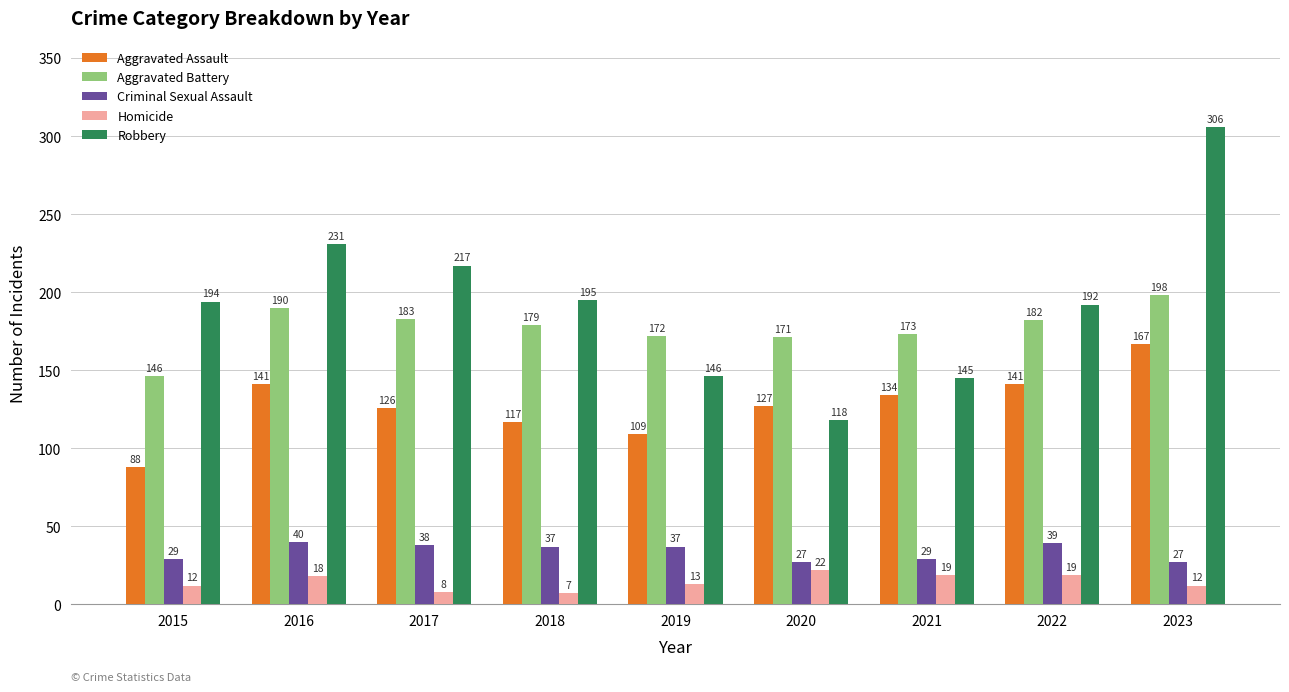

What is the sum of all Criminal Sexual Assault values?

303